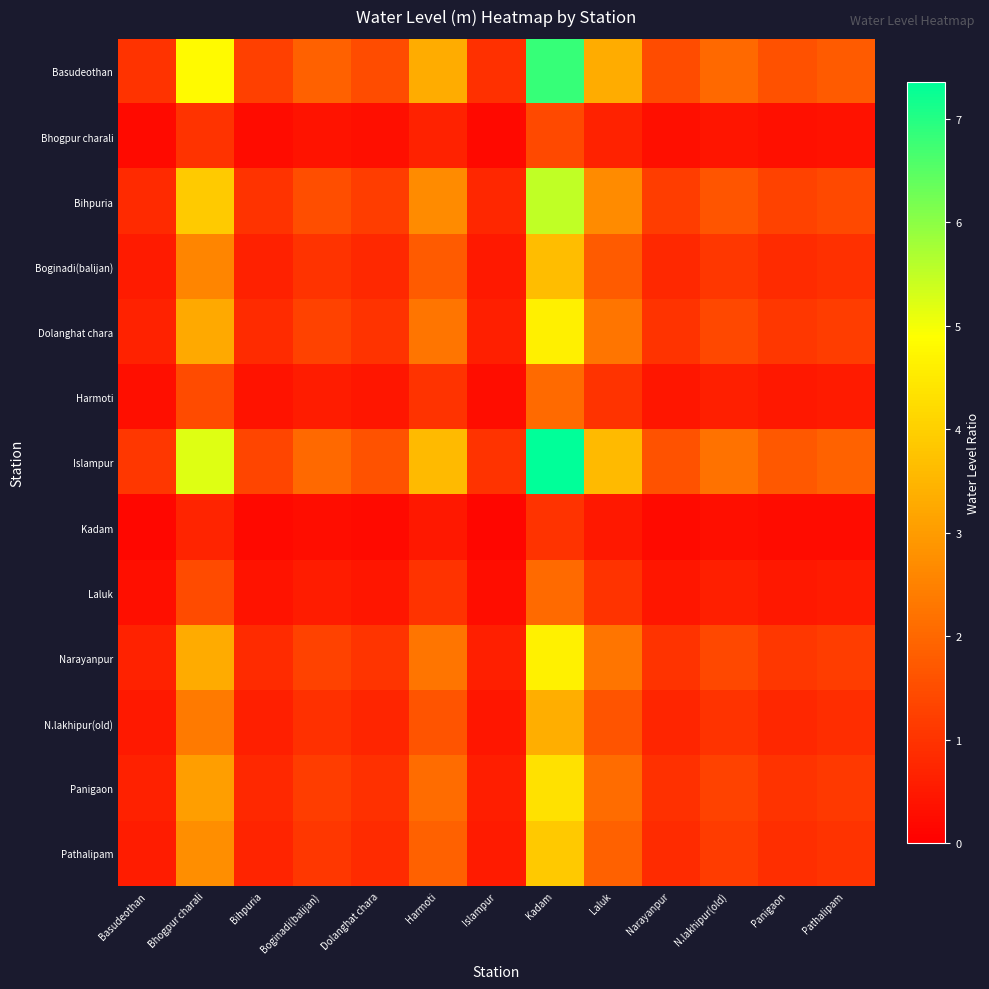

Is it true that Laluk equals 0.5 at Panigaon?

True